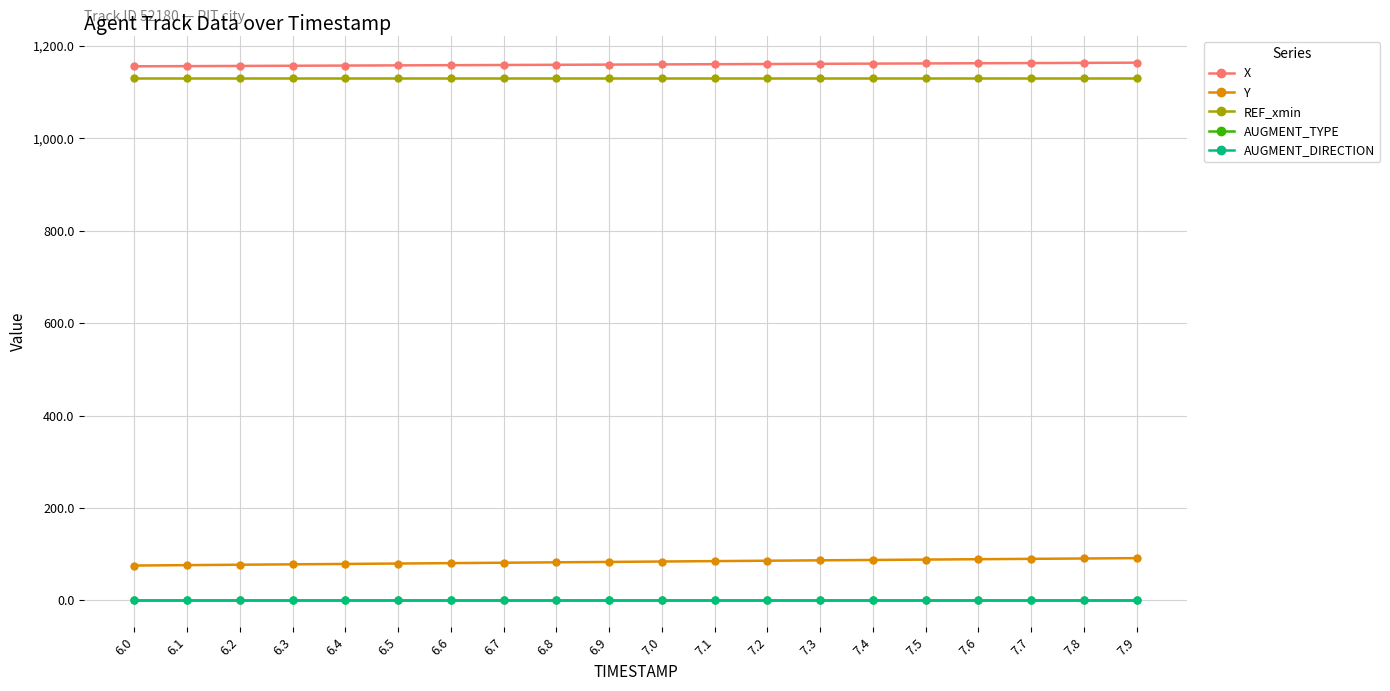

True or false: REF_xmin and AUGMENT_TYPE intersect in this chart.

False